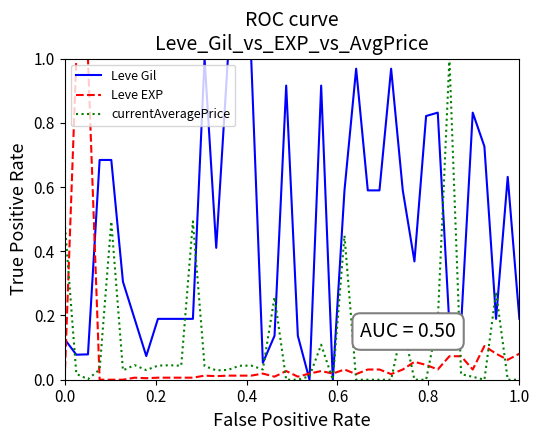

True or false: Leve Gil and Leve EXP intersect in this chart.

True